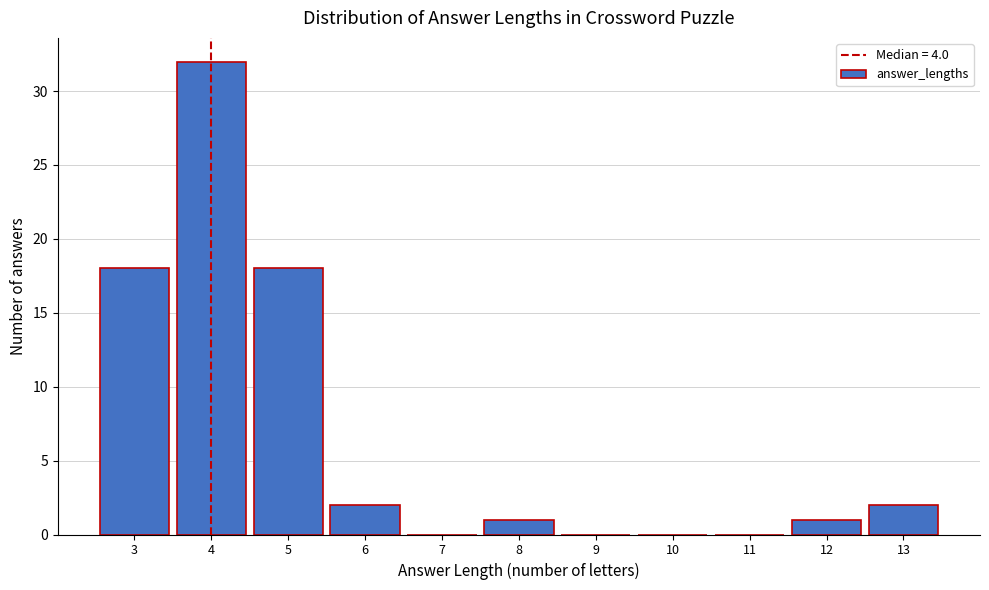

How tall is the bar that spans 11.5 to 12.5 on the x-axis? The values are not printed on the chart, so give them approximately, as read against the axis.

1